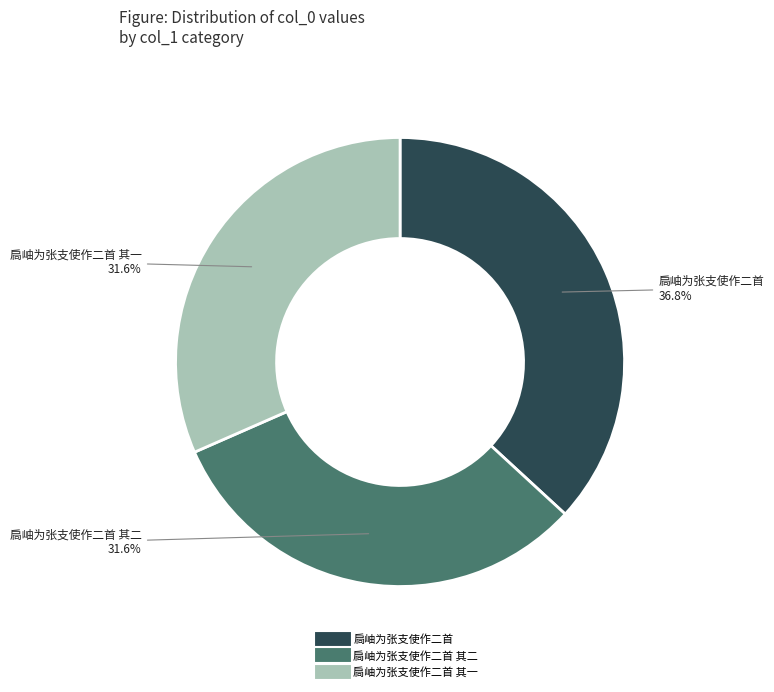

To the nearest percent, what is the average slice percentage?

33%